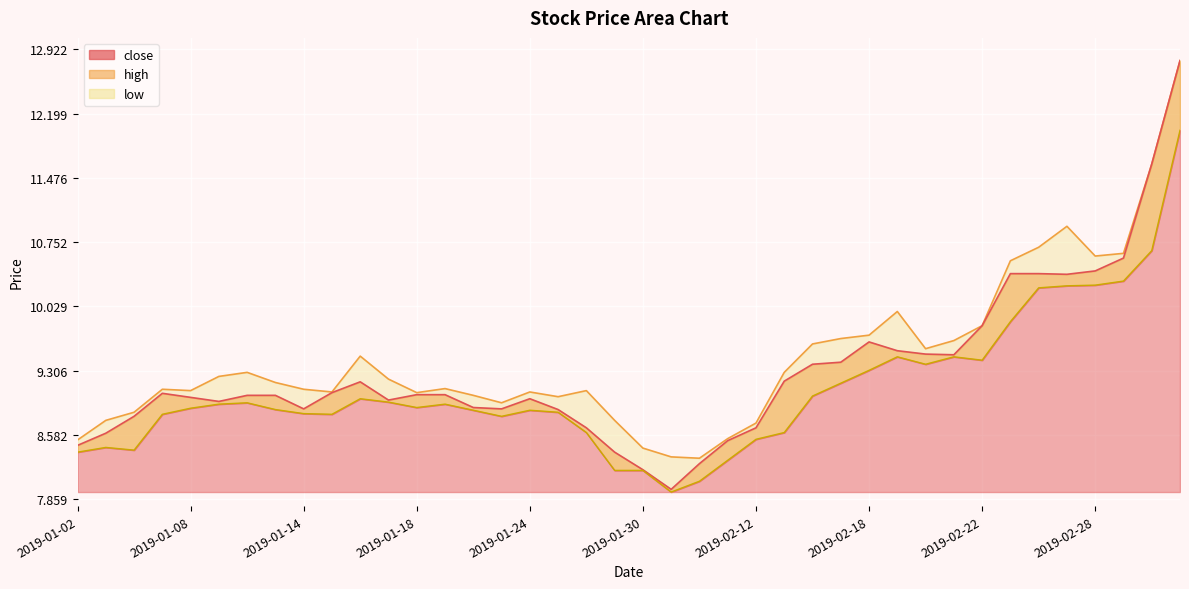

Where is close nearest to the value 10?

2019-02-22